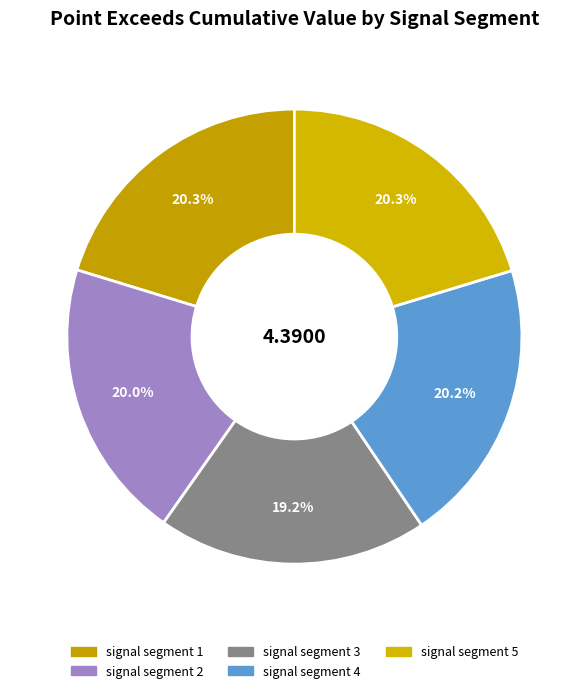

How many slices are in this pie chart?

5